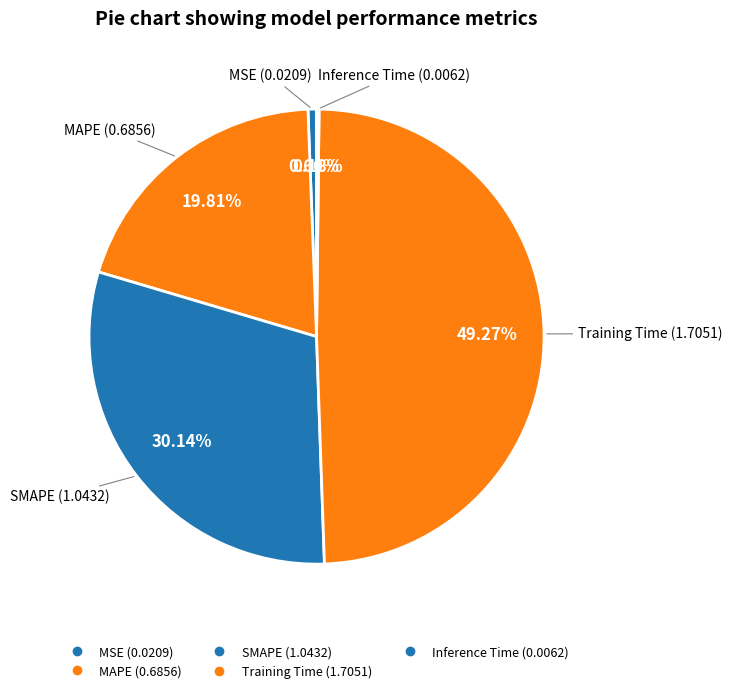

How much of the chart is everything except MSE?

99.4%